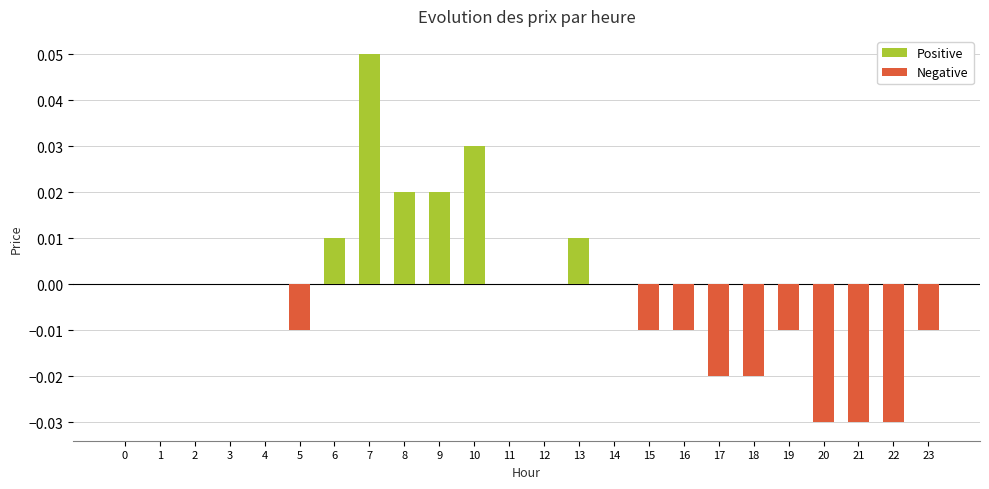

True or false: the data shows 0.0 at 14.

True